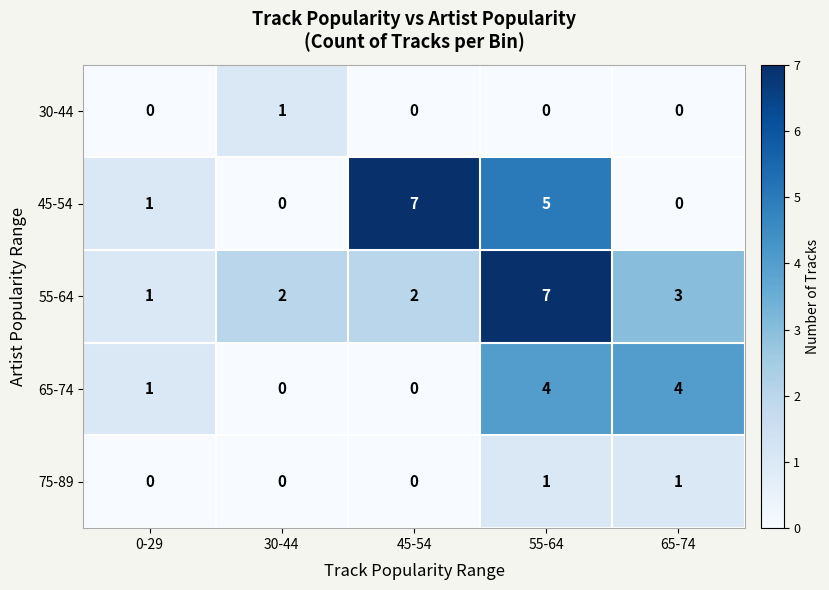

What is the difference between the 65-74 values at 65-74 and 45-54?

4